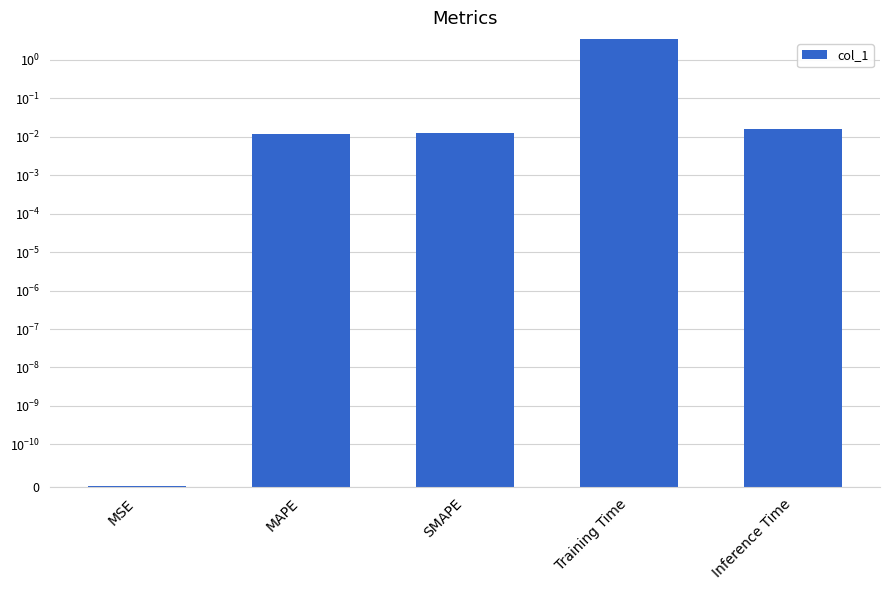

Which has a higher value, Inference Time or MSE?

Inference Time